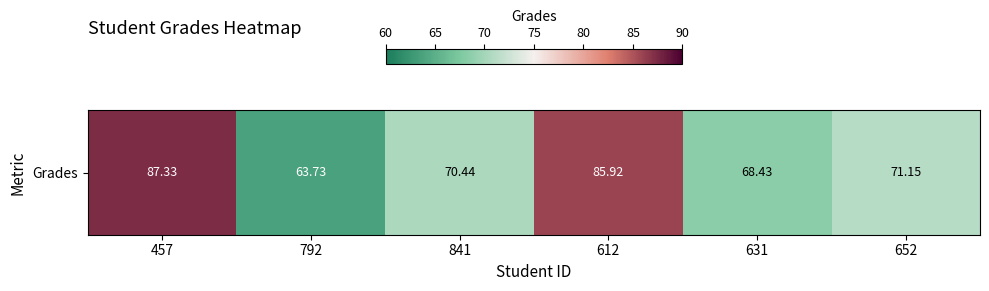

Reading left to right, extract all data points from this chart.

87.3	63.7	70.4	85.9	68.4	71.2